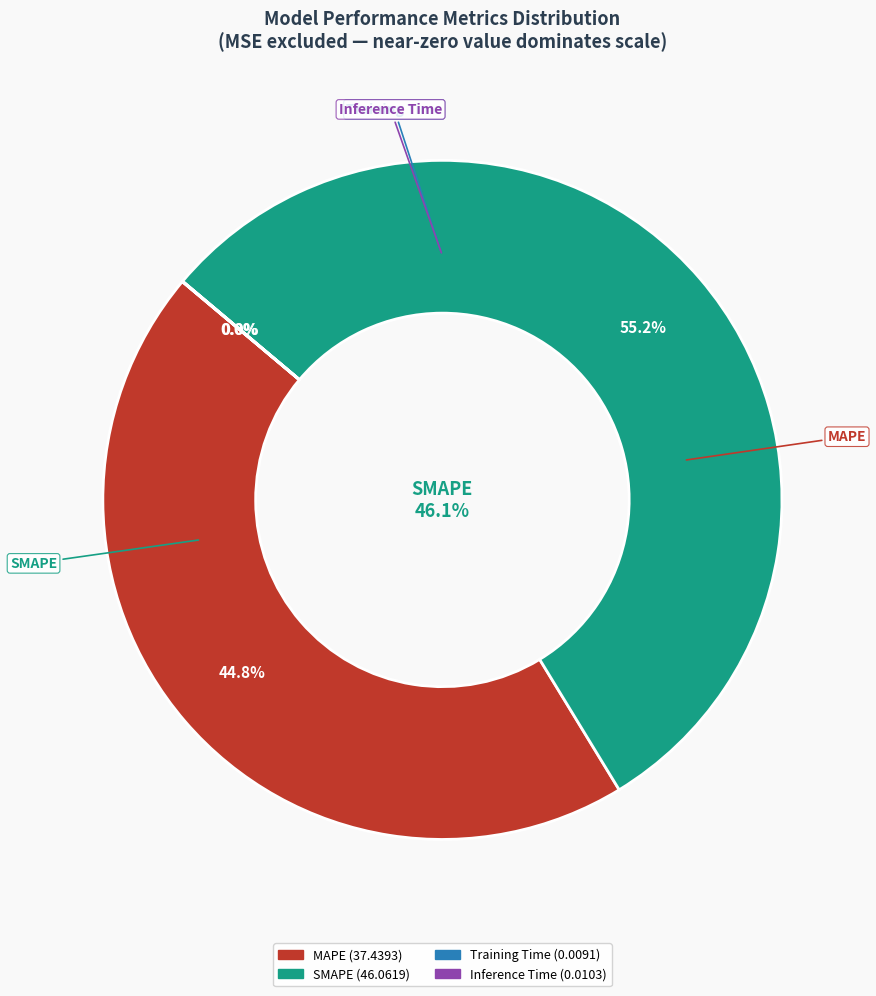

True or false: Training Time accounts for 0% of the total.

True